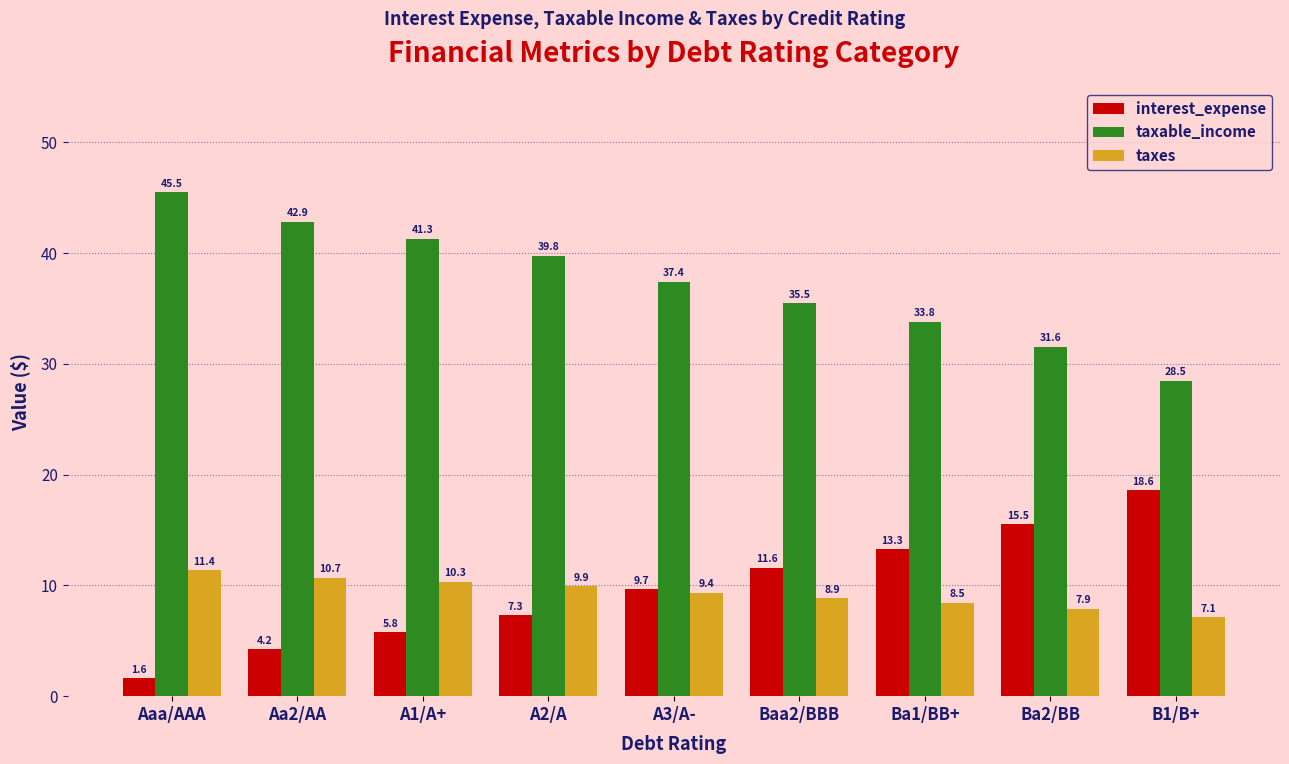

How many bars are there in each group?

3